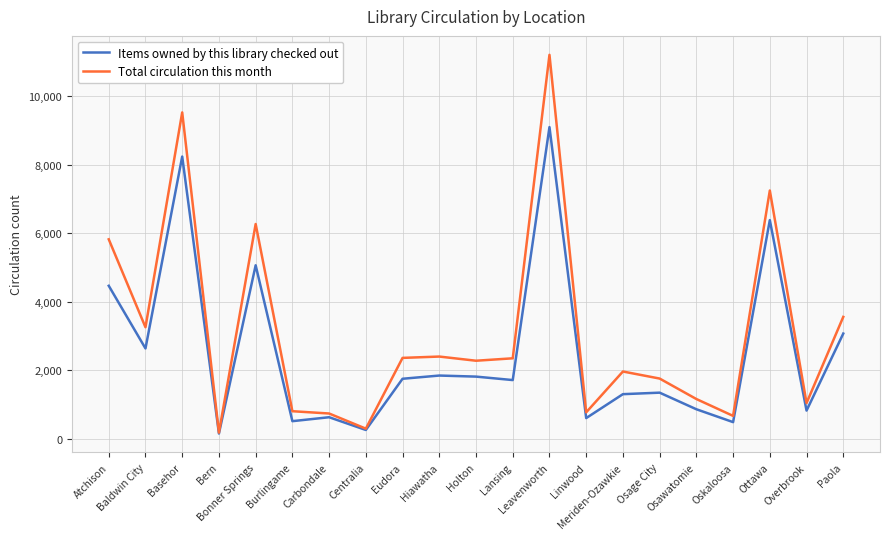

Between Bonner Springs and Ottawa, which series saw the biggest shift?

Items owned by this library checked out